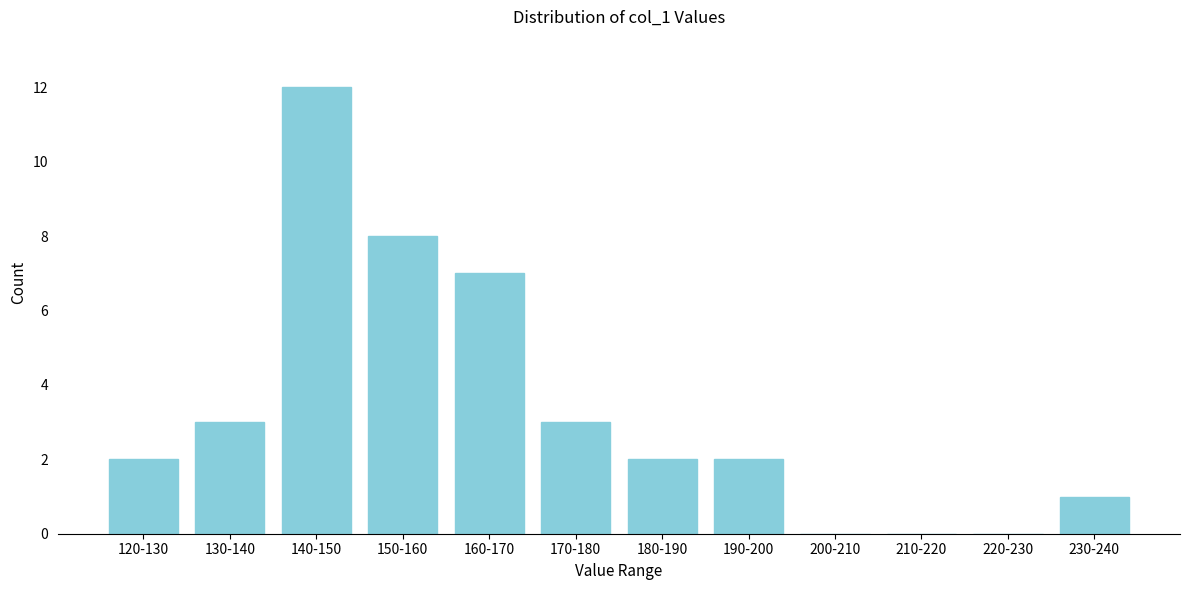

Reading left to right, transcribe all the data shown in this chart.

120-130=2	130-140=3	140-150=12	150-160=8	160-170=7	170-180=3	180-190=2	190-200=2	200-210=0	210-220=0	220-230=0	230-240=1